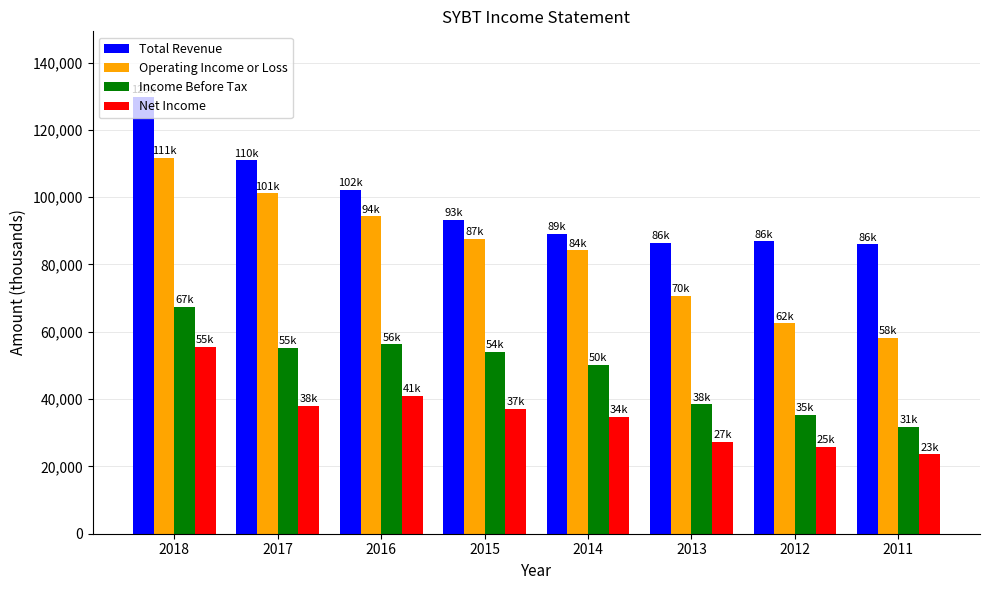

Between 2018 and 2014, which series saw the biggest shift?

Total Revenue